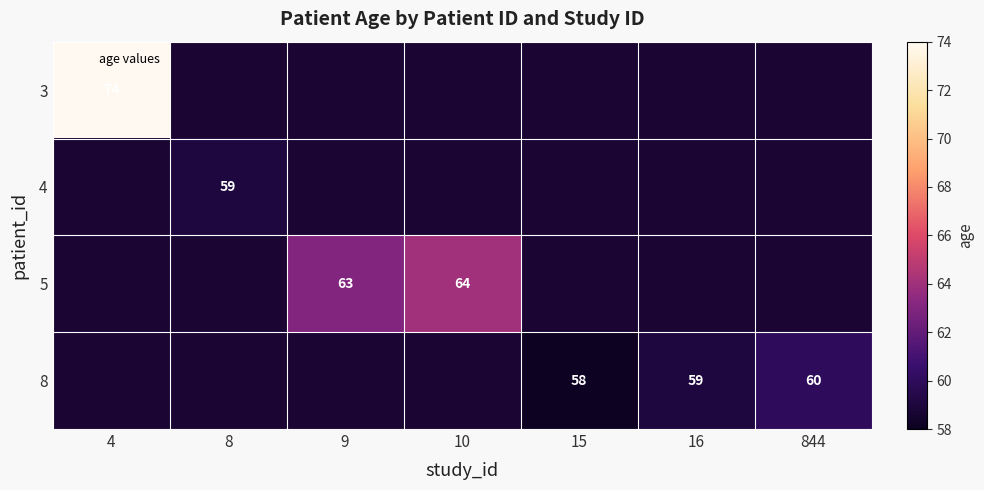

True or false: 5 has a value of 106 at 10.

False